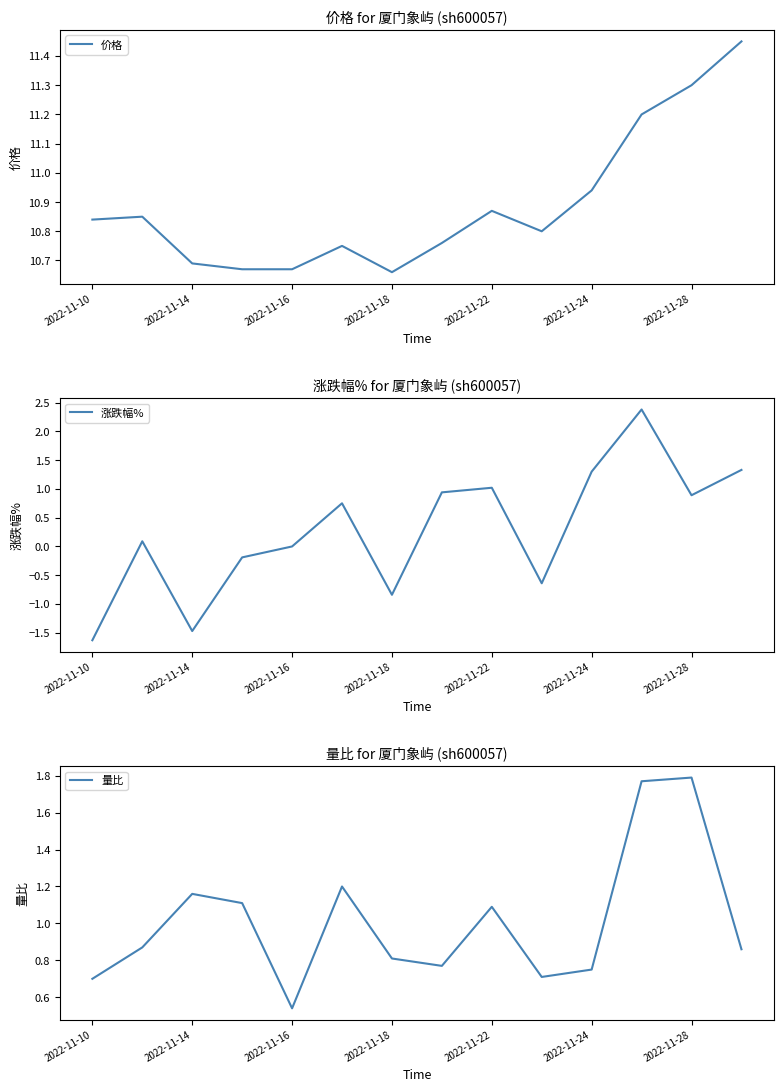

Is it true that 价格 equals 17.8 at 2022-11-16?

False